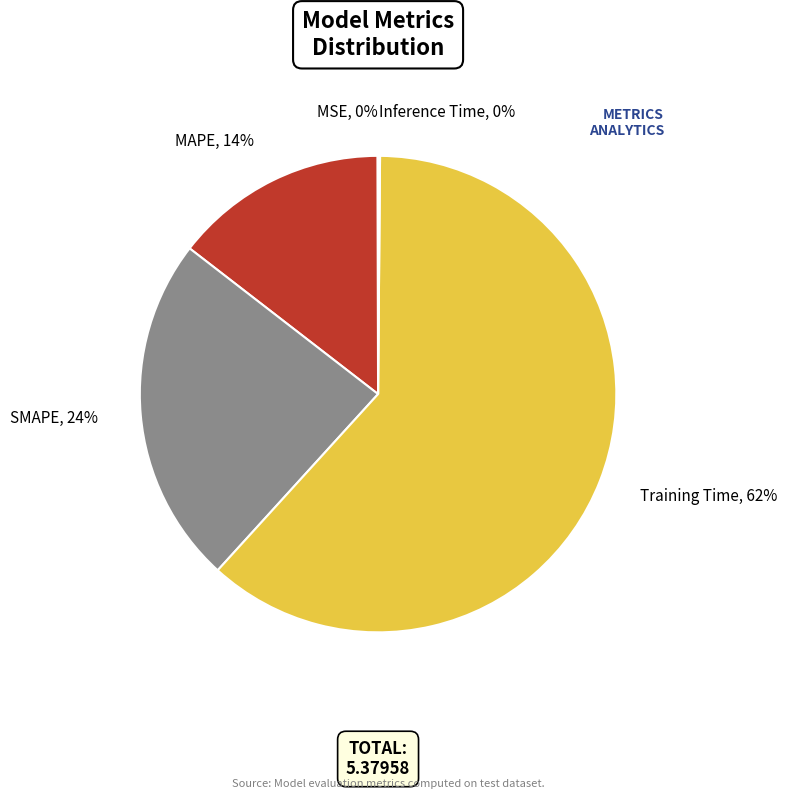

True or false: MAPE accounts for 6% of the total.

False